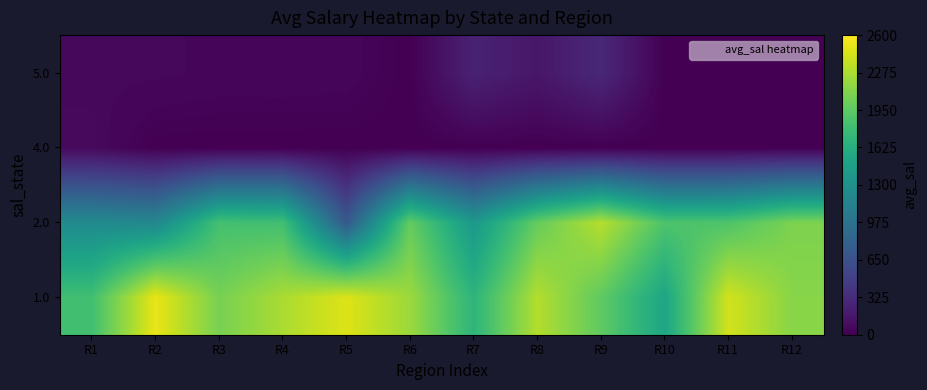

What is the maximum value shown in the chart?

2517.0